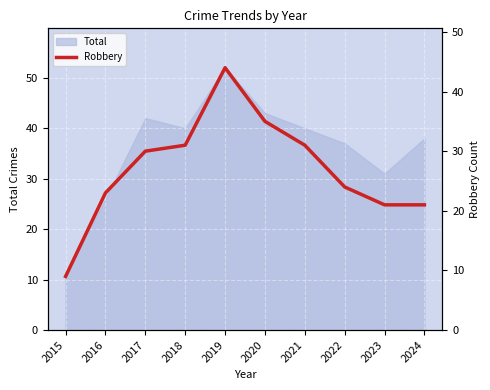

Count the number of categories in the chart.

10